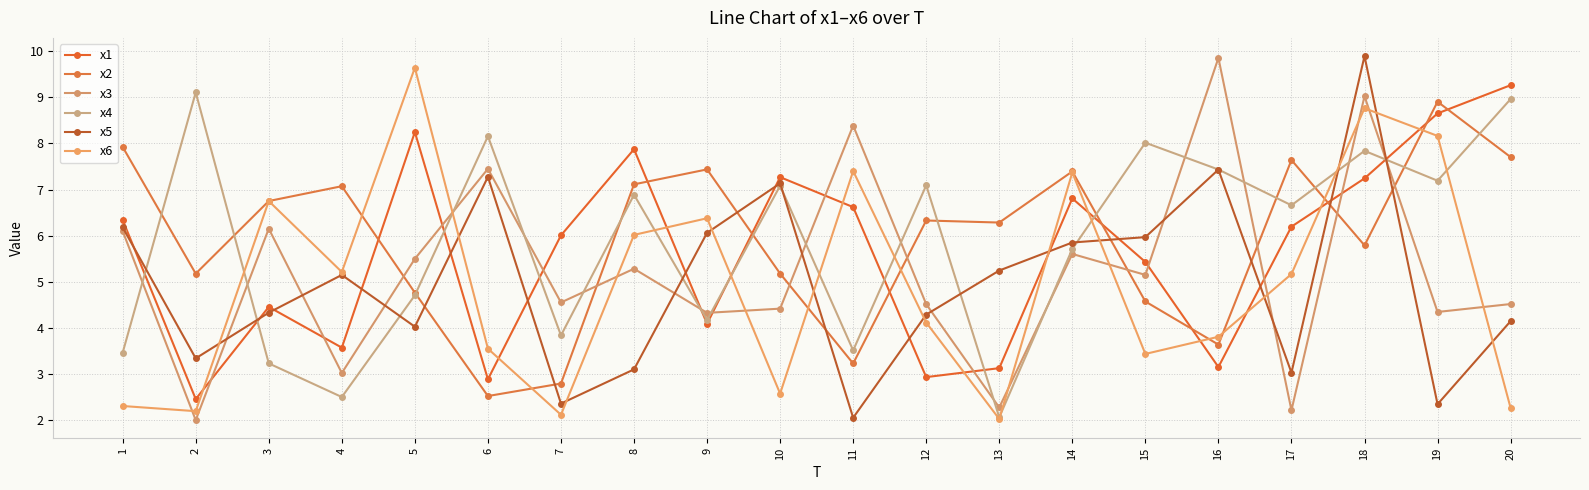

Reading right to left, extract all data points from this chart.

x1: 20=9.3	19=8.6	18=7.2	17=6.2	16=3.2	15=5.4	14=6.8	13=3.1	12=2.9	11=6.6	10=7.3	9=4.1	8=7.9	7=6.0	6=2.9	5=8.2	4=3.6	3=4.5	2=2.5	1=6.3
x2: 20=7.7	19=8.9	18=5.8	17=7.6	16=3.6	15=4.6	14=7.4	13=6.3	12=6.3	11=3.2	10=5.2	9=7.4	8=7.1	7=2.8	6=2.5	5=4.8	4=7.1	3=6.8	2=5.2	1=7.9
x3: 20=4.5	19=4.3	18=9.0	17=2.2	16=9.9	15=5.2	14=5.6	13=2.3	12=4.5	11=8.4	10=4.4	9=4.3	8=5.3	7=4.6	6=7.4	5=5.5	4=3.0	3=6.2	2=2.0	1=6.1
x4: 20=9.0	19=7.2	18=7.8	17=6.7	16=7.4	15=8.0	14=5.7	13=2.1	12=7.1	11=3.5	10=7.1	9=4.2	8=6.9	7=3.8	6=8.2	5=4.7	4=2.5	3=3.2	2=9.1	1=3.5
x5: 20=4.1	19=2.4	18=9.9	17=3.0	16=7.4	15=6.0	14=5.9	13=5.2	12=4.3	11=2.1	10=7.1	9=6.1	8=3.1	7=2.4	6=7.3	5=4.0	4=5.2	3=4.3	2=3.3	1=6.2
x6: 20=2.3	19=8.2	18=8.8	17=5.2	16=3.8	15=3.4	14=7.4	13=2.0	12=4.1	11=7.4	10=2.6	9=6.4	8=6.0	7=2.1	6=3.6	5=9.6	4=5.2	3=6.8	2=2.2	1=2.3